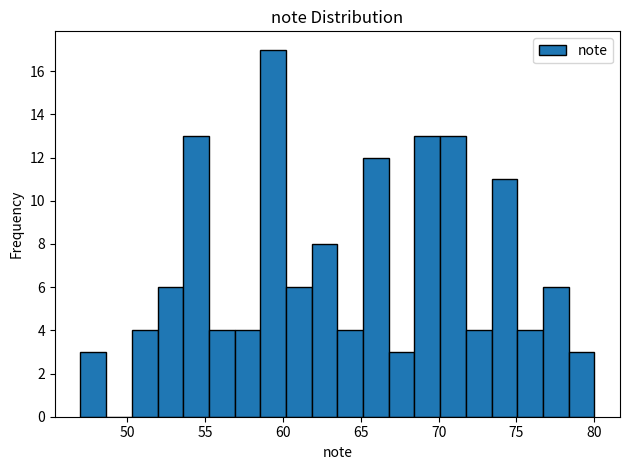

Read against the x-axis, roughly where is the centre of the tallest bar?

59.5